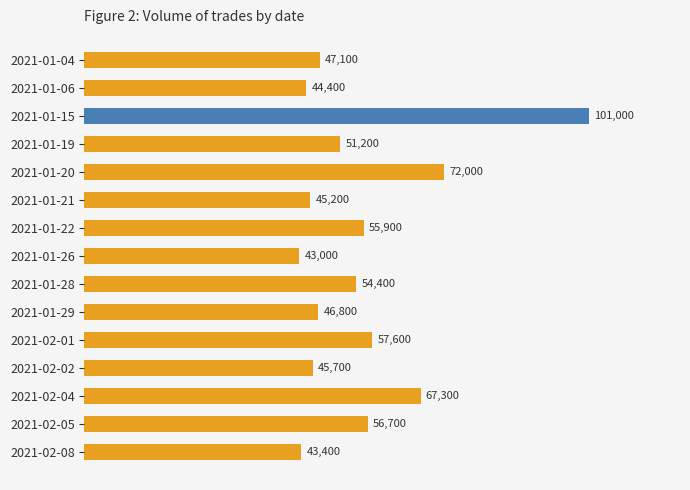

True or false: the data shows 56700 at 2021-02-05.

True